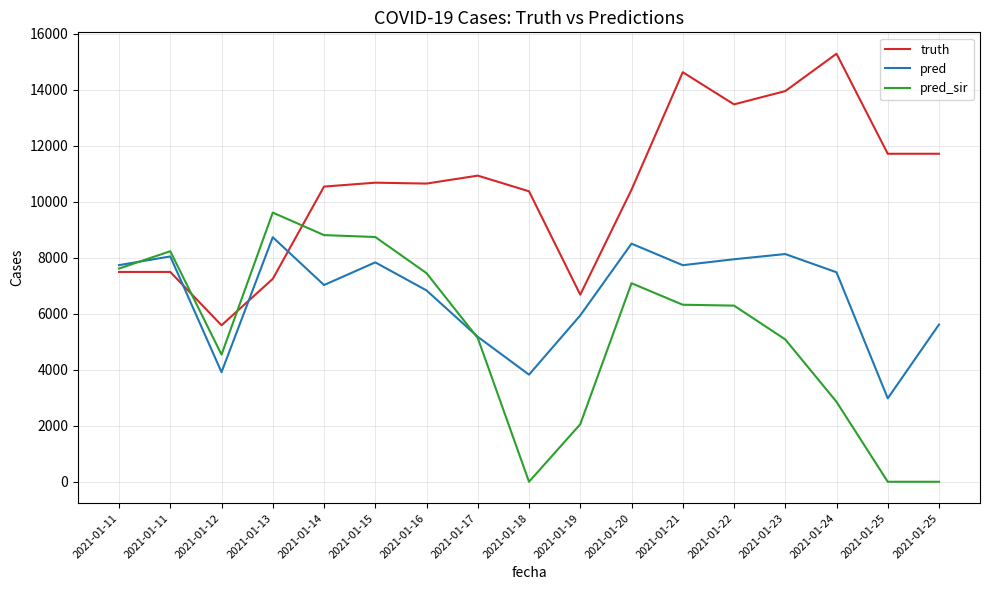

The value of truth at 2021-01-16 is 10654.0. True or false?

True